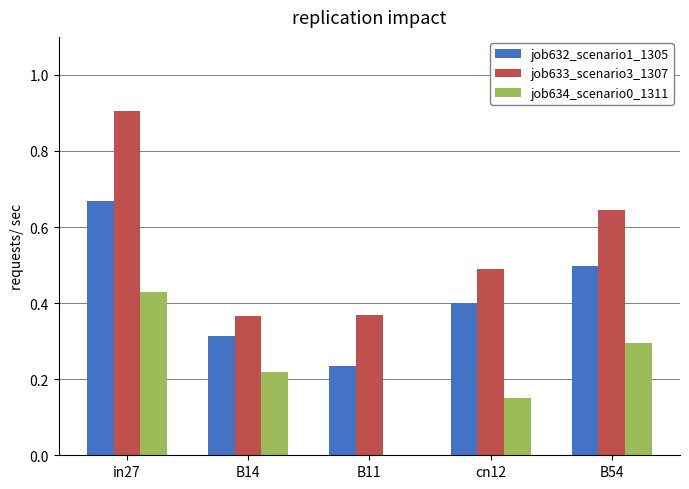

Is it true that job632_scenario1_1305 equals 0.1 at B11?

False